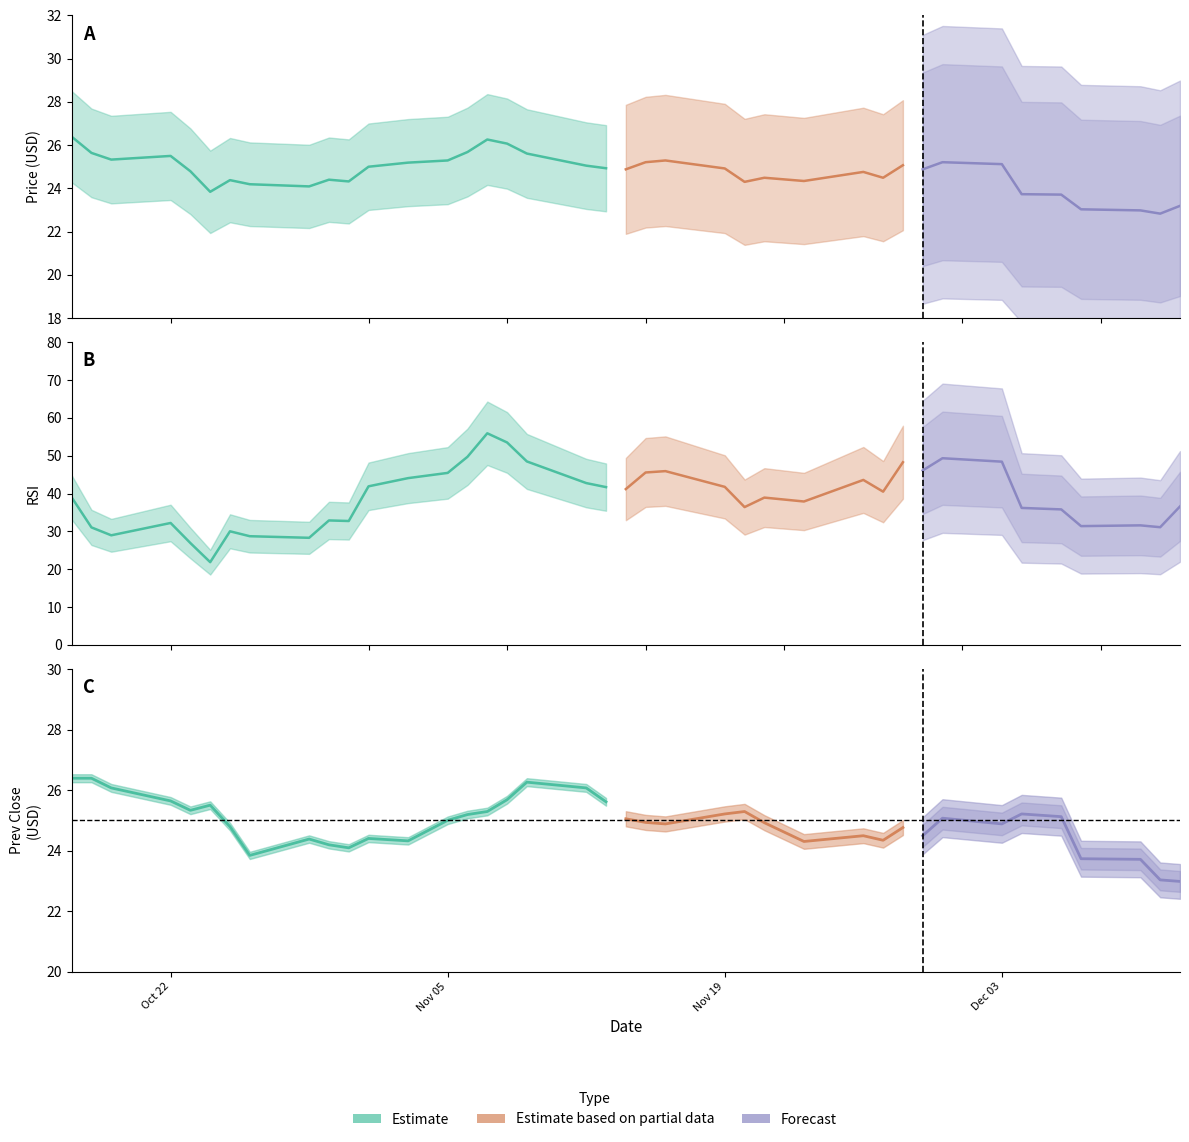

What is the minimum value for rsi?

21.9